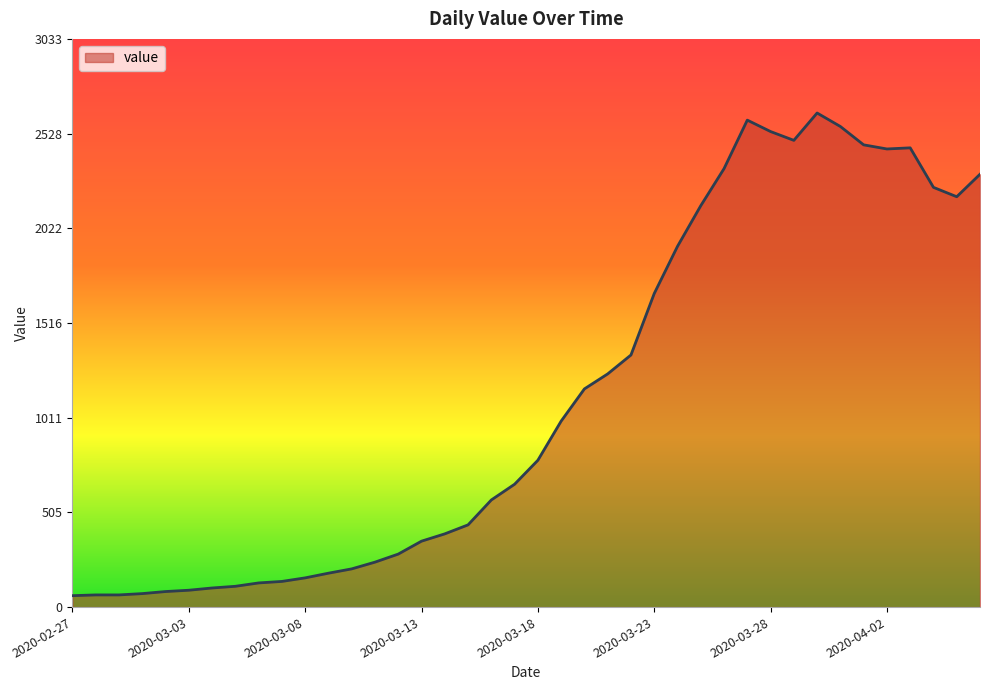

What is the difference between the maximum and minimum values?

2577